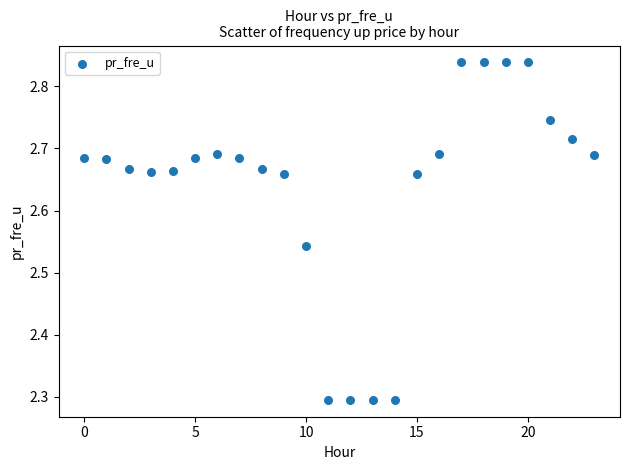

What is the range of Y values (max minus min)?

0.5